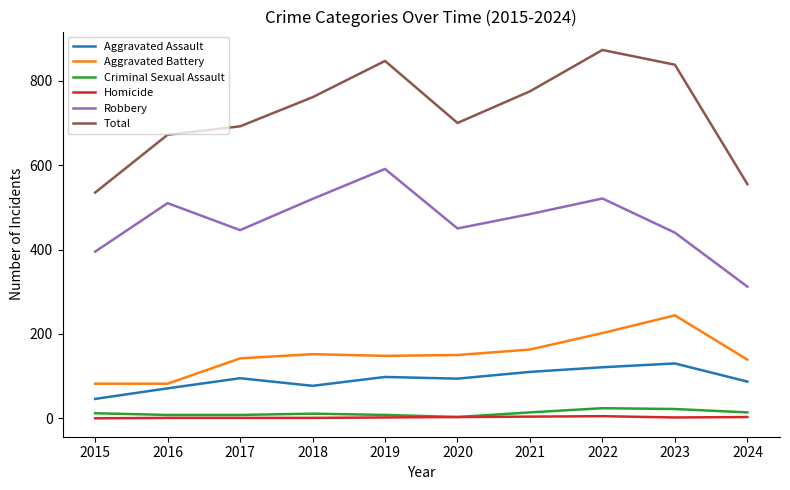

What is the difference between the Aggravated Assault values at 2018 and 2016?

6